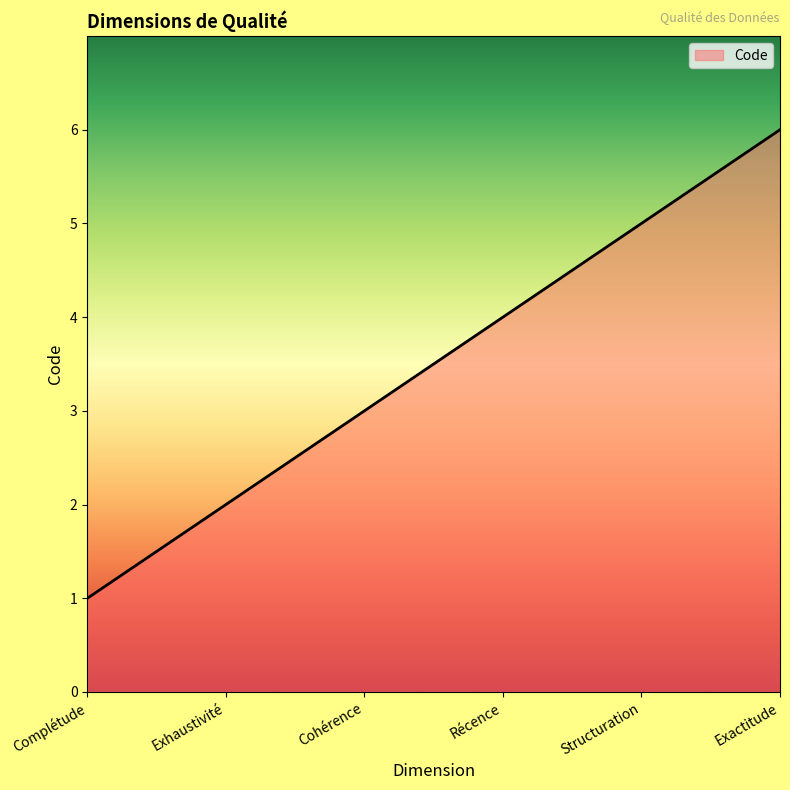

What position from the left is Cohérence?

3